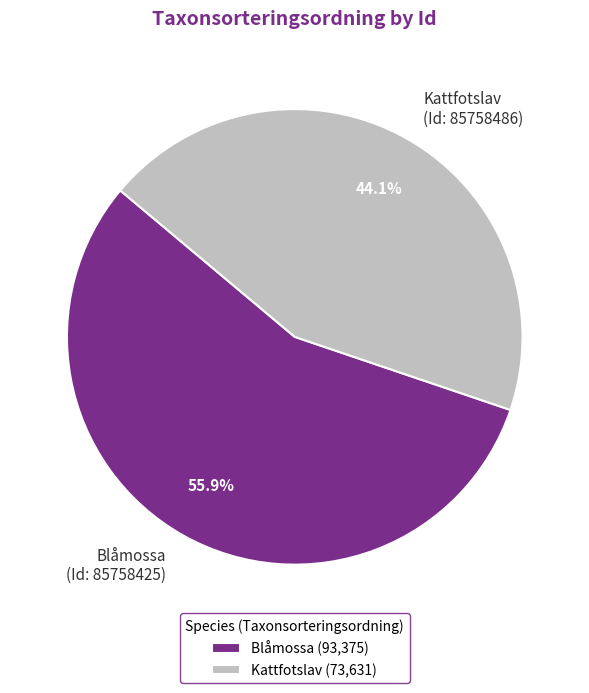

Which category has the biggest portion of the pie?

Blåmossa (93,375)